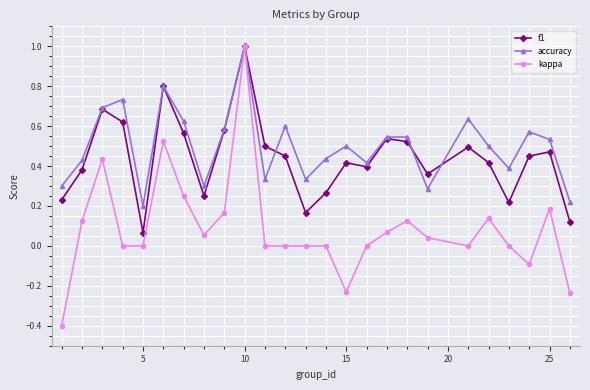

Which series has the widest spread of values?

kappa